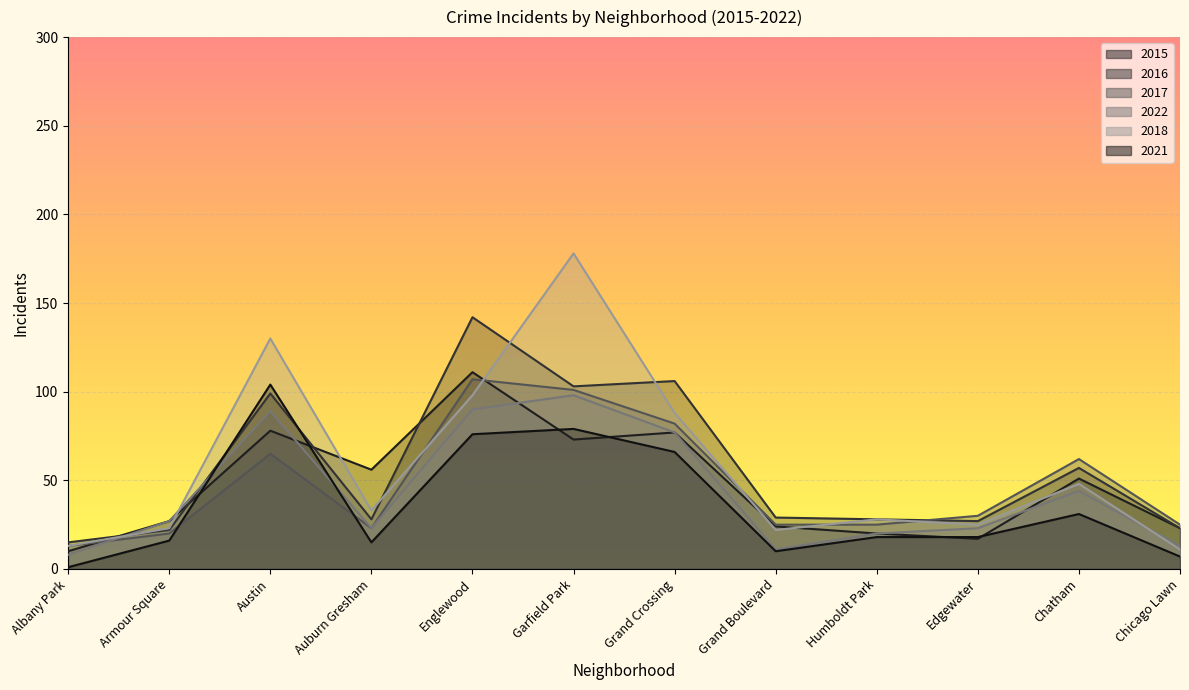

At which category does 2022 reach its first local valley?

Auburn Gresham